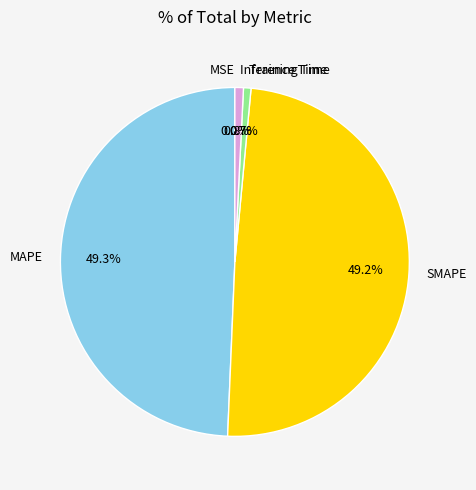

Which has a higher value, Training Time or MAPE?

MAPE